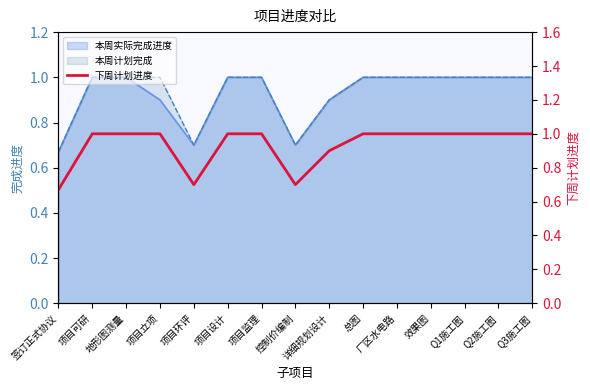

How many values are between 0 and 1?

15